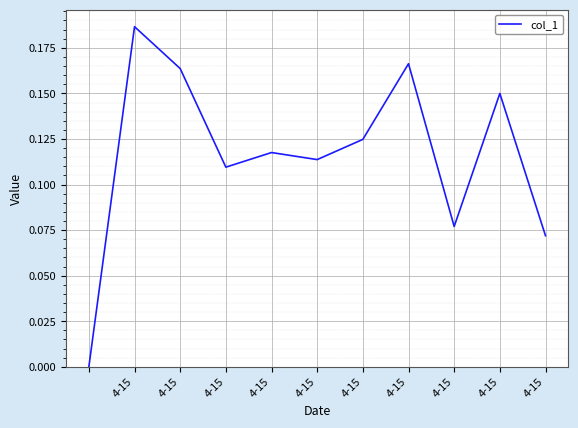

What is the label of the 8th point from the right?

4-15